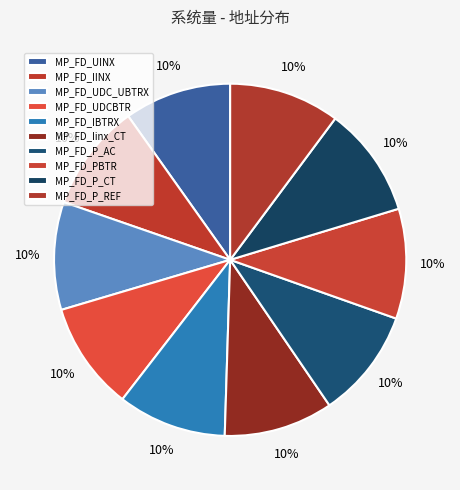

Does any single category account for the majority?

No